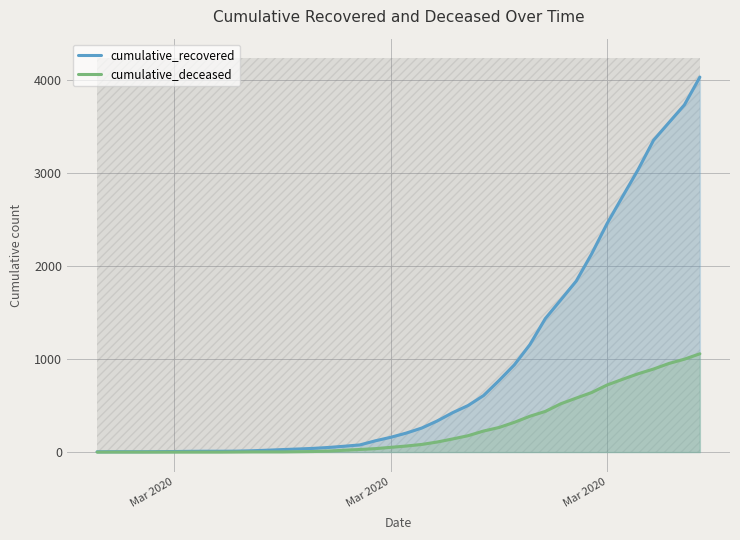

True or false: cumulative_recovered and cumulative_deceased intersect in this chart.

False